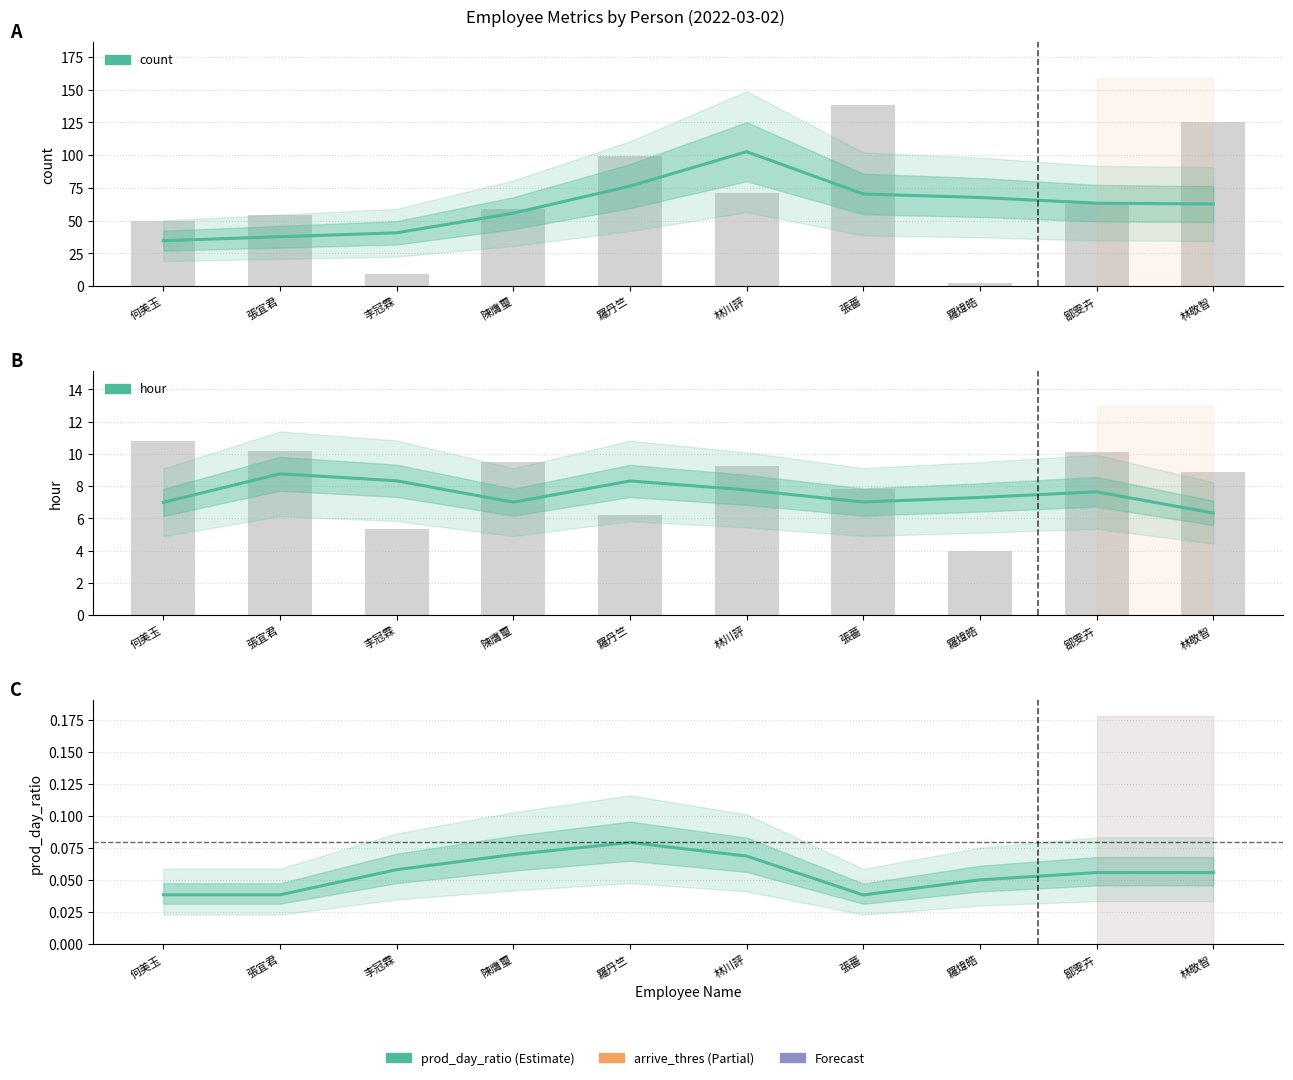

At which category is the sum across all series the highest?

林川評